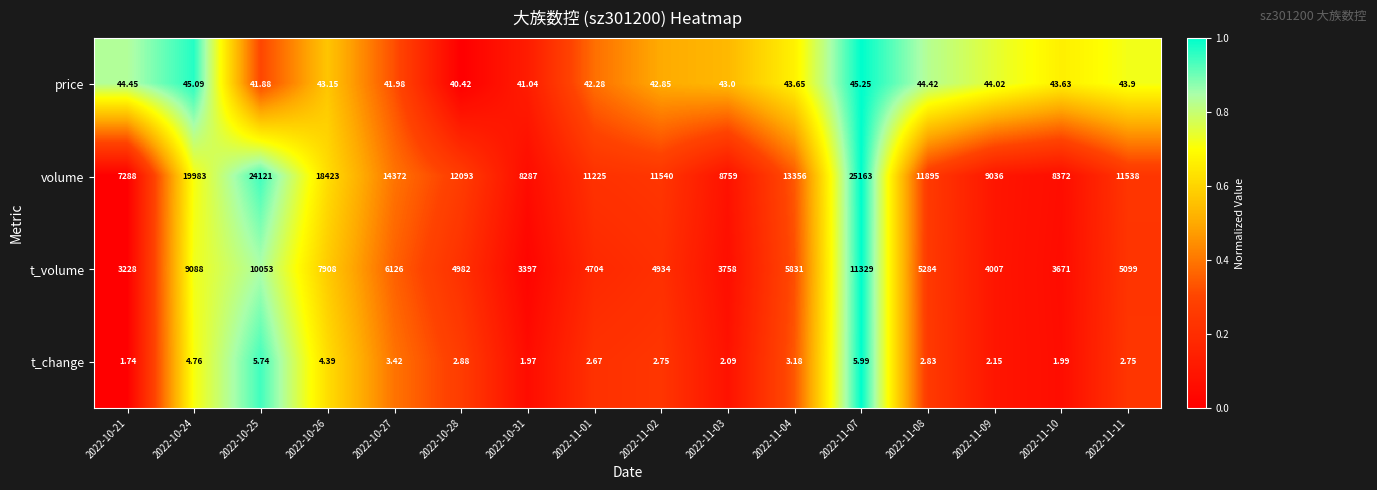

Rank the series at 2022-10-26 from lowest to highest value.

t_change, price, t_volume, volume